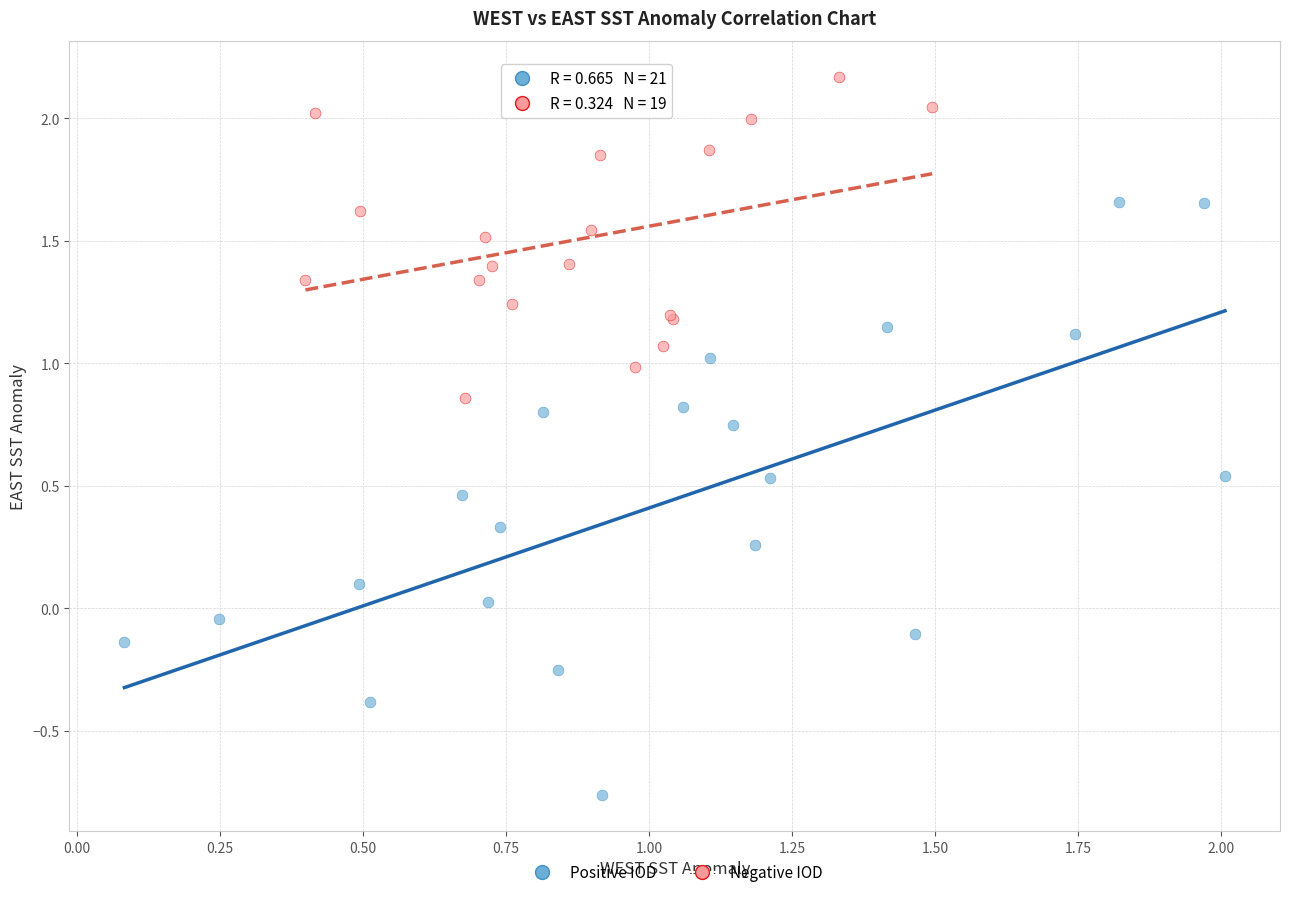

What are all the series names shown in the legend?

Positive IOD, Negative IOD